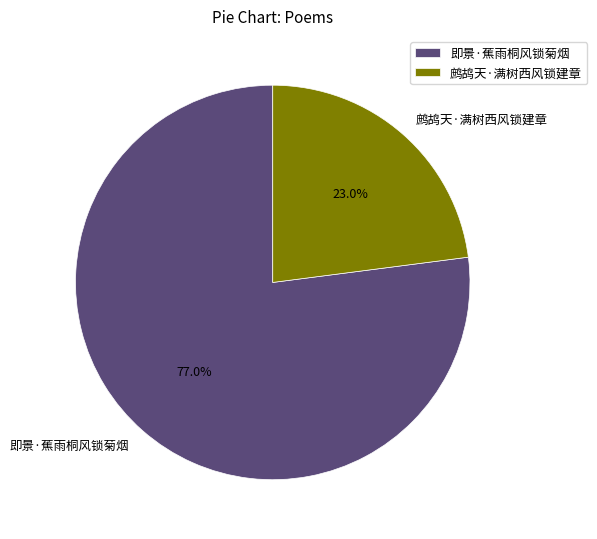

To the nearest percent, what is the combined percentage of 鹧鸪天·满树西风锁建章 and 即景·蕉雨桐风锁菊烟?

100%